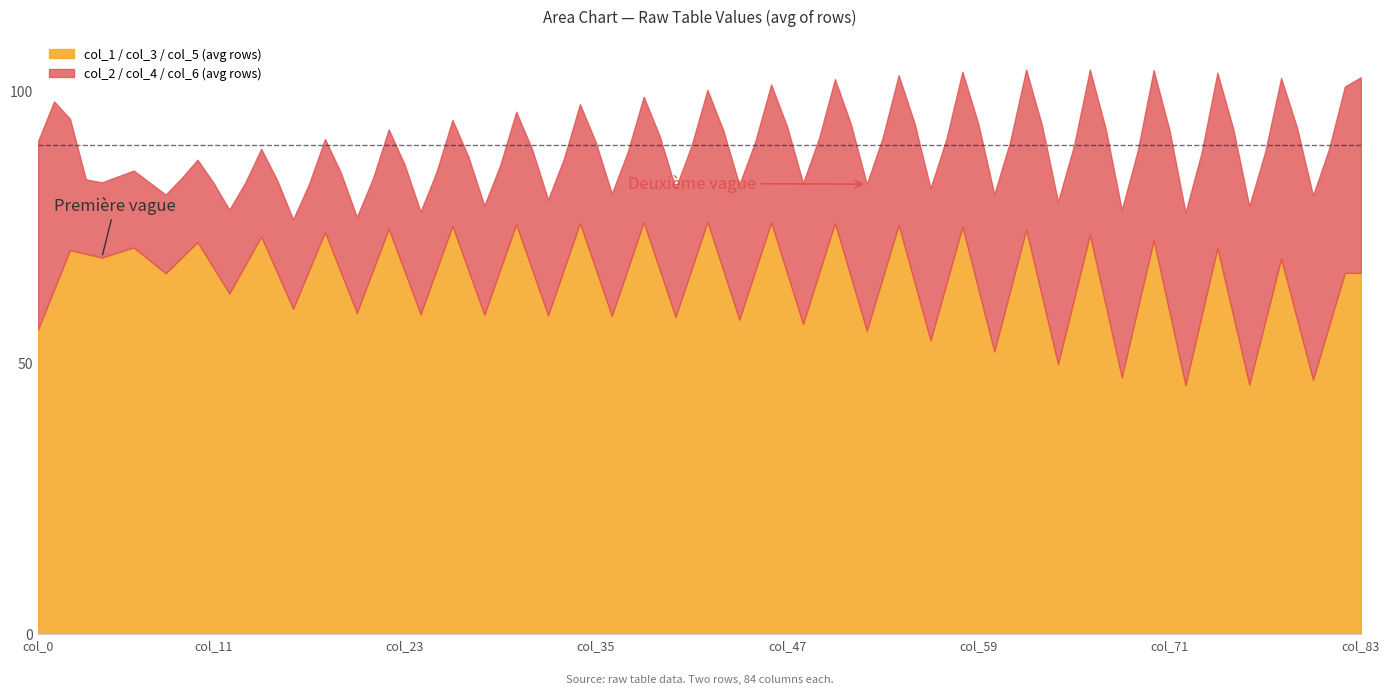

What is the lowest value of the col_1 / col_3 / col_5 (avg rows) series?

45.8